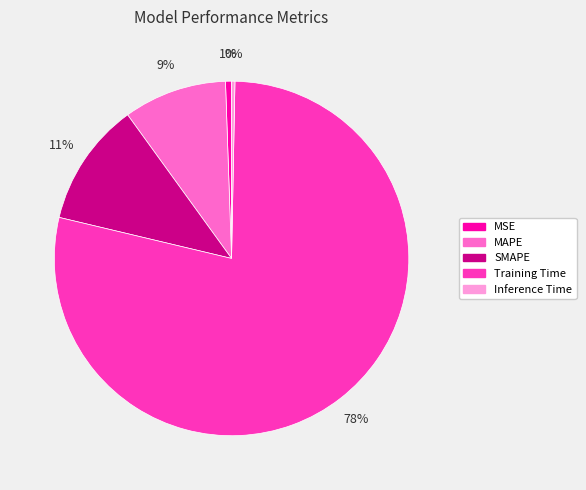

Which category accounts for the majority?

Training Time